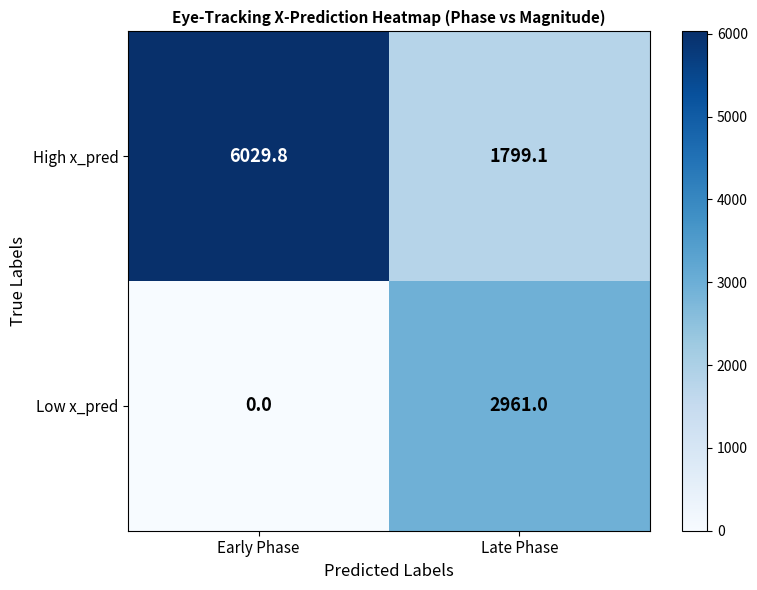

At which category does the chart reach its minimum across all series?

Early Phase